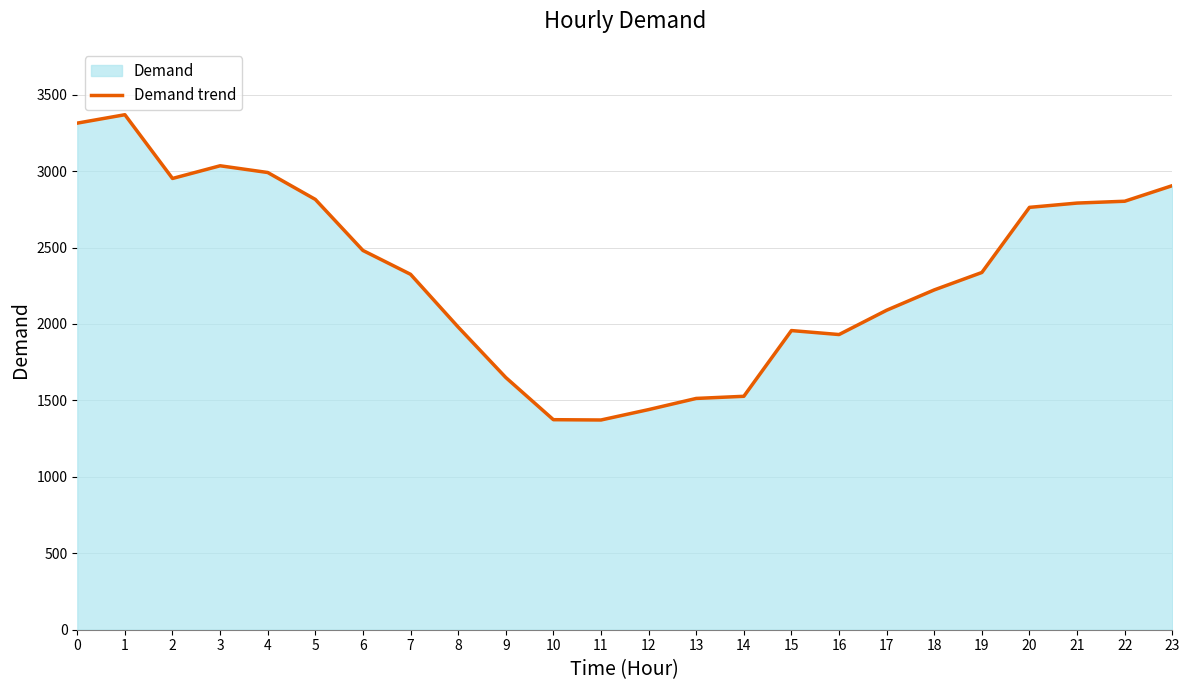

Is it true that the value at 1 is 5963?

False